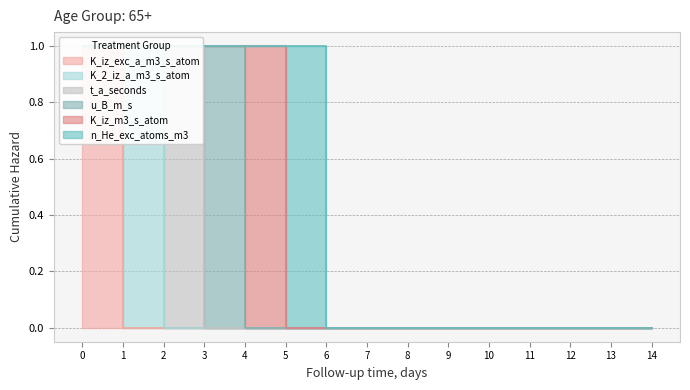

The t_a_seconds series shows 0 at 9. True or false?

True